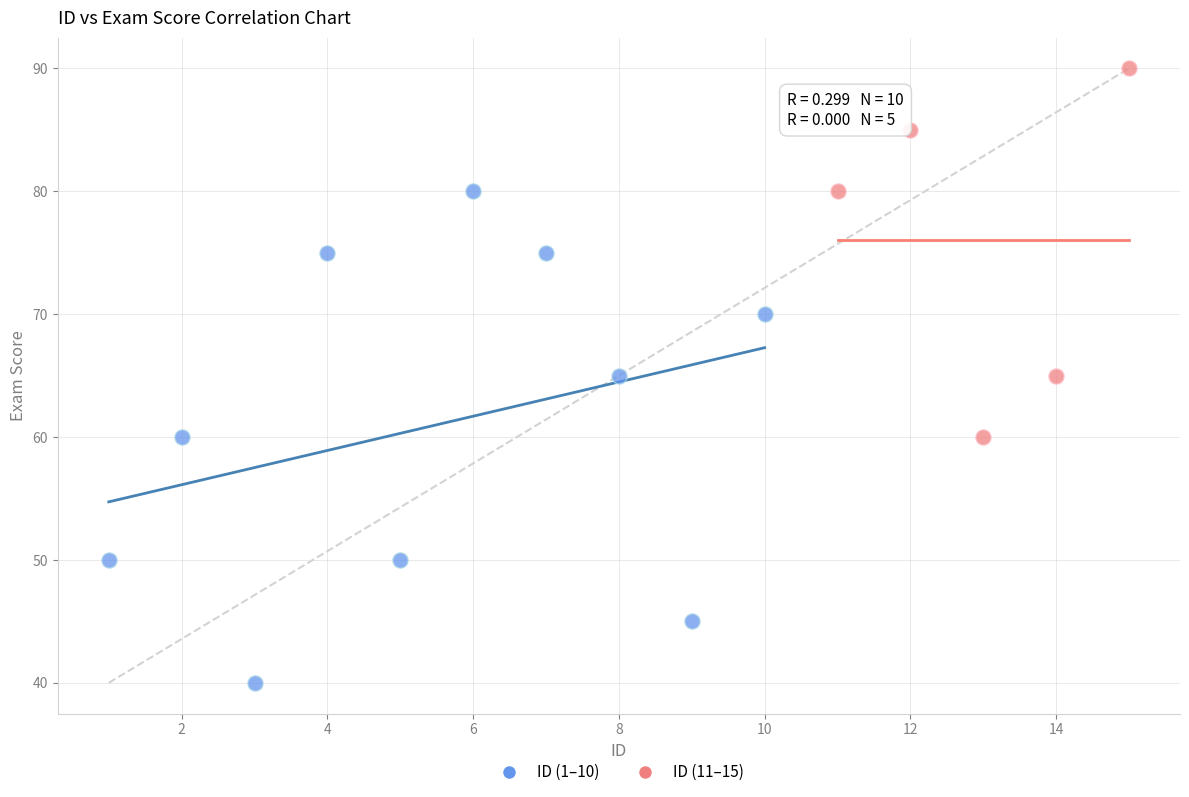

Which series reaches the minimum Y coordinate?

ID (1–10)